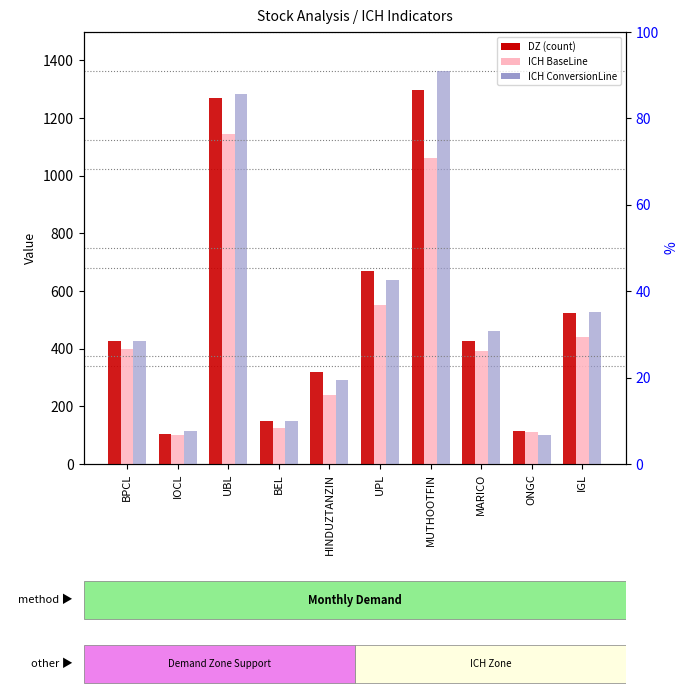

What position from the left is UBL?

3